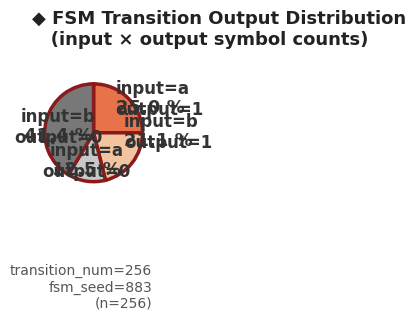

Is the sum of input=a output=0 and input=a output=1 greater than half?

No